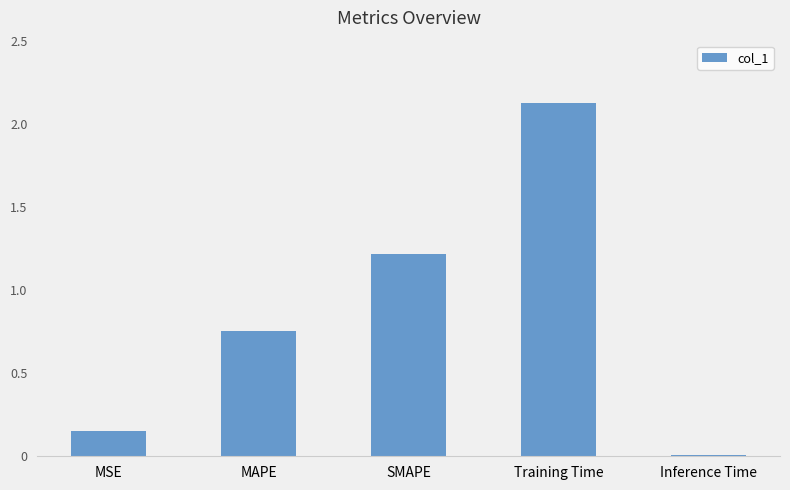

Which label corresponds to the smallest value in the chart?

Inference Time